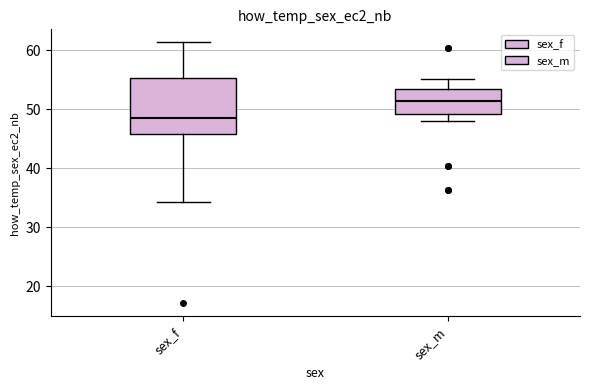

Which box has the lowest median line?

sex_f